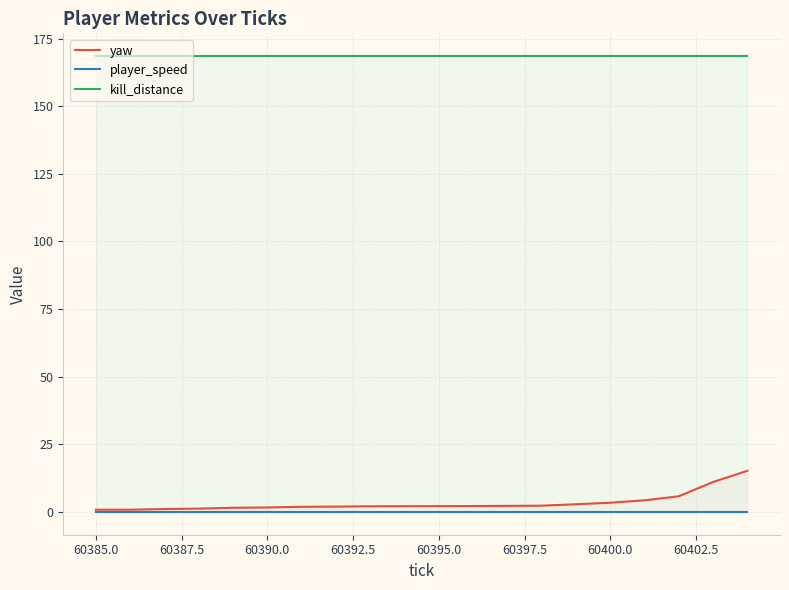

List the series in order of their peak value, highest first.

kill_distance, yaw, player_speed